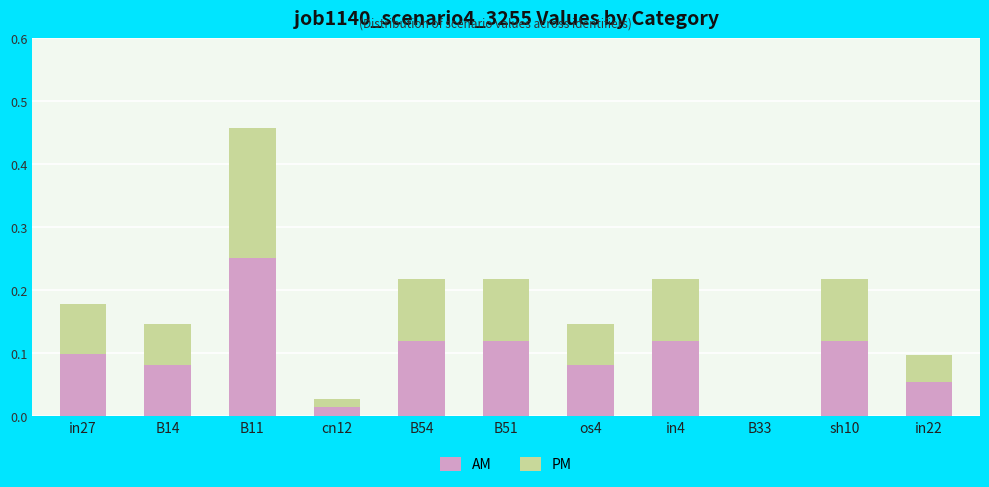

At which category is the sum across all series the highest?

B11